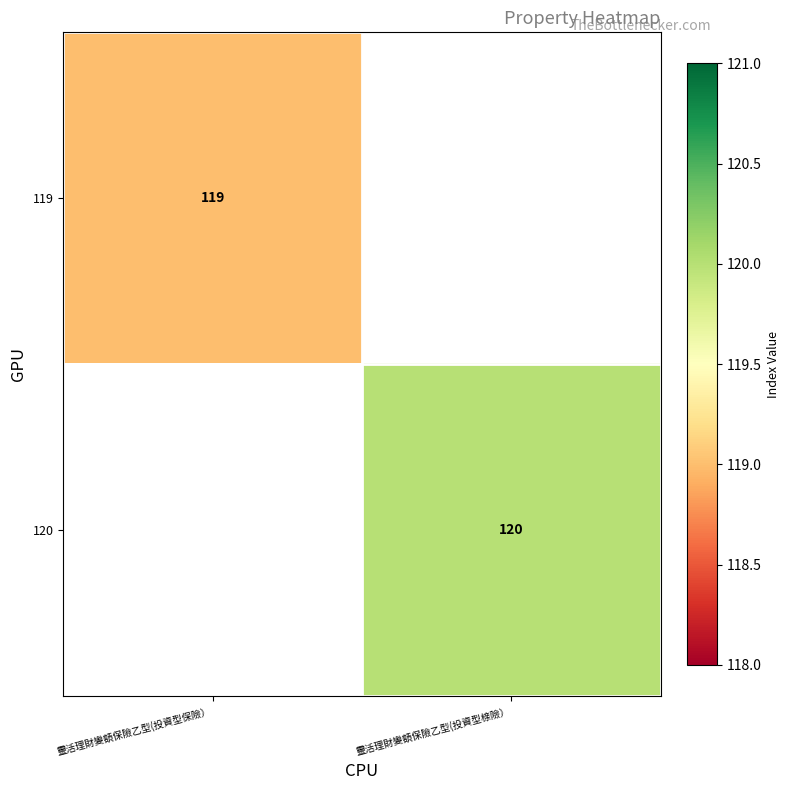

Which has a higher value, 靈活理財變額保險乙型(投資型保險） or 靈活理財變額保險乙型(投資型榇險）?

靈活理財變額保險乙型(投資型榇險）